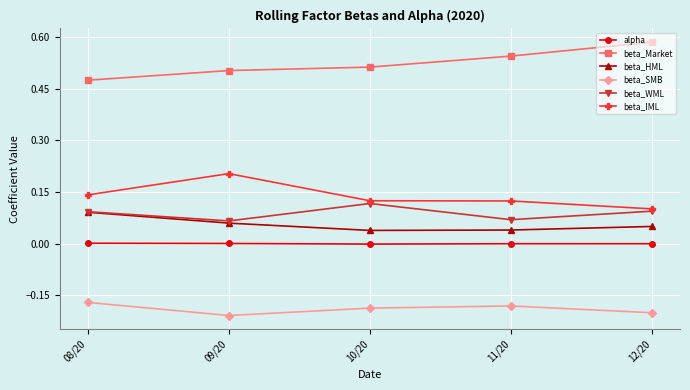

At how many categories does at least one series exceed 0?

5